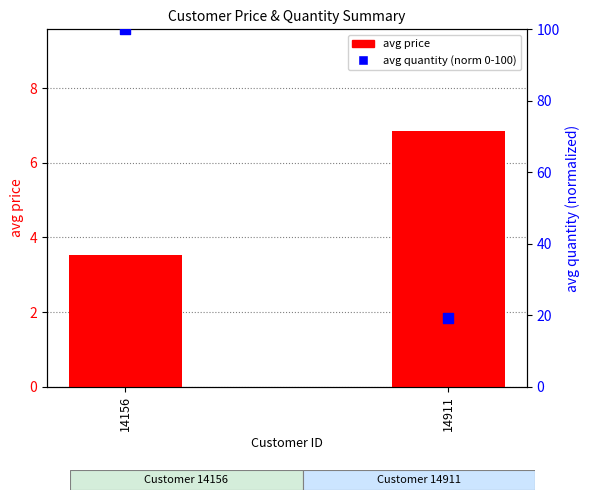

What are all the series names shown in the legend?

avg price, avg quantity (norm)